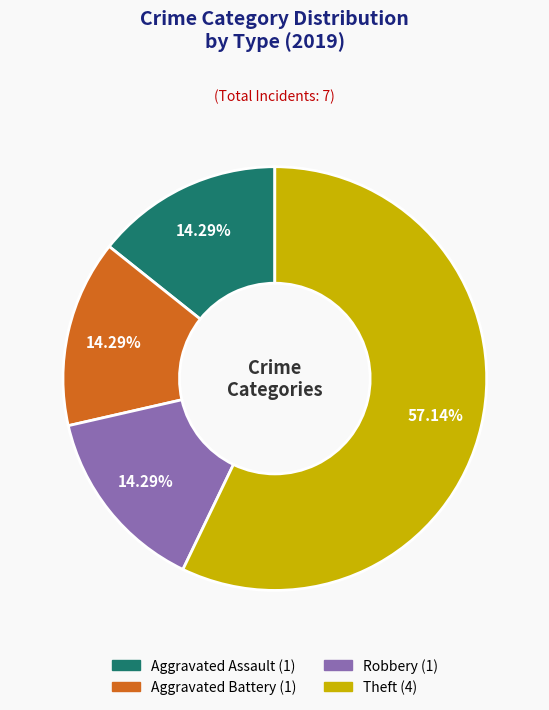

Which category has the biggest portion of the pie?

Theft